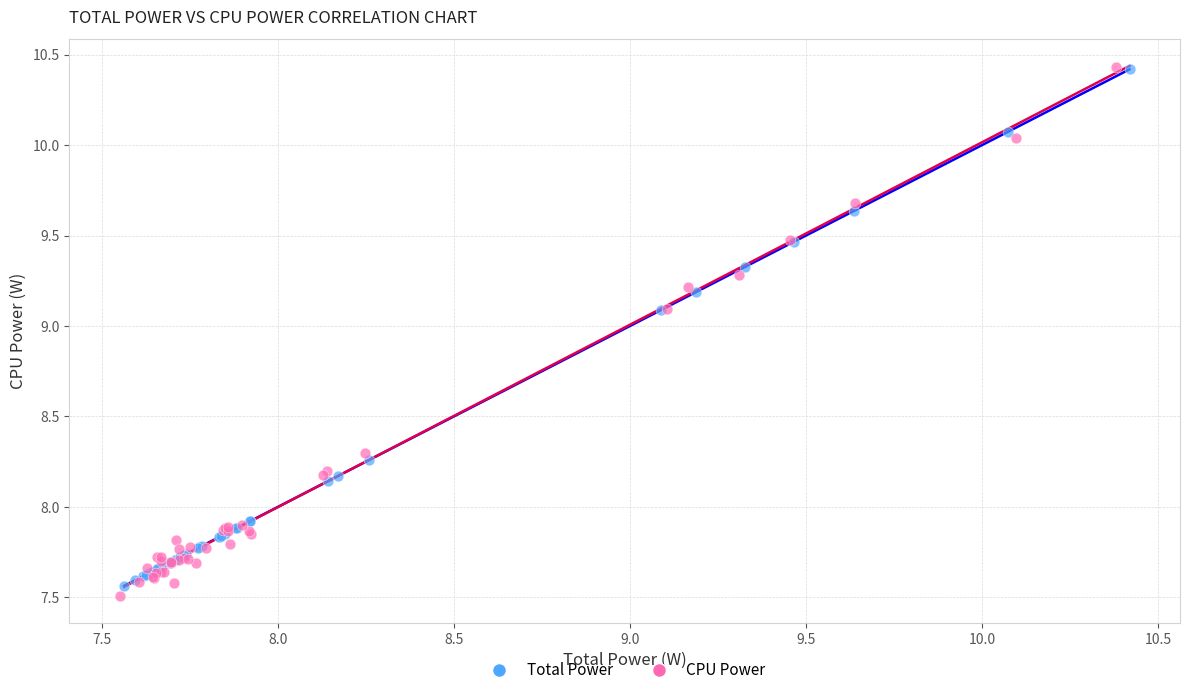

Which series has the widest spread of Y values?

CPU Power